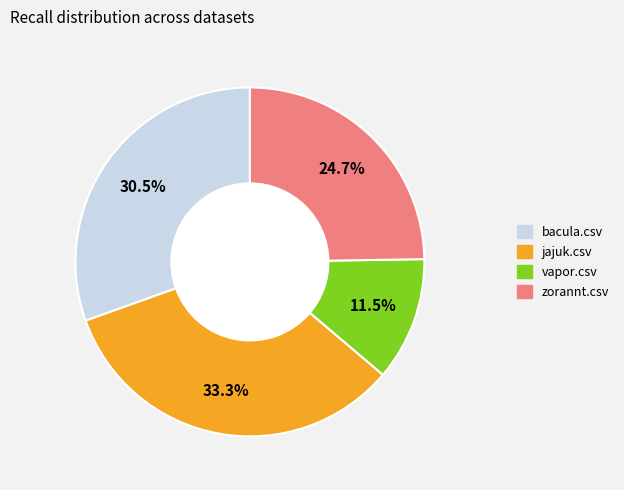

Is there a majority slice in this chart?

No